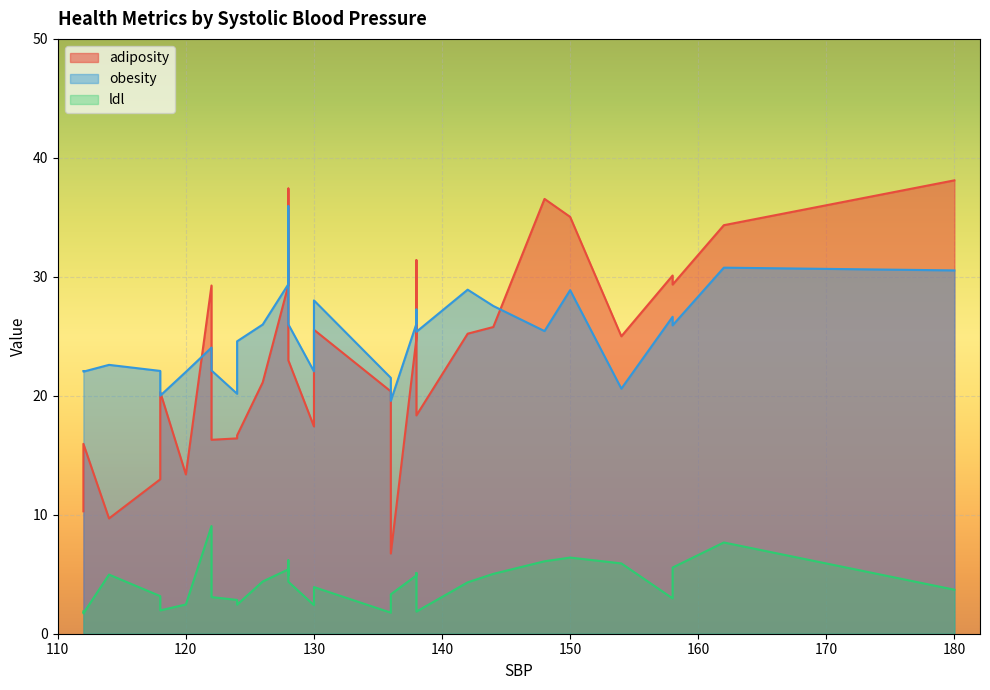

True or false: obesity and ldl cross at least once.

False